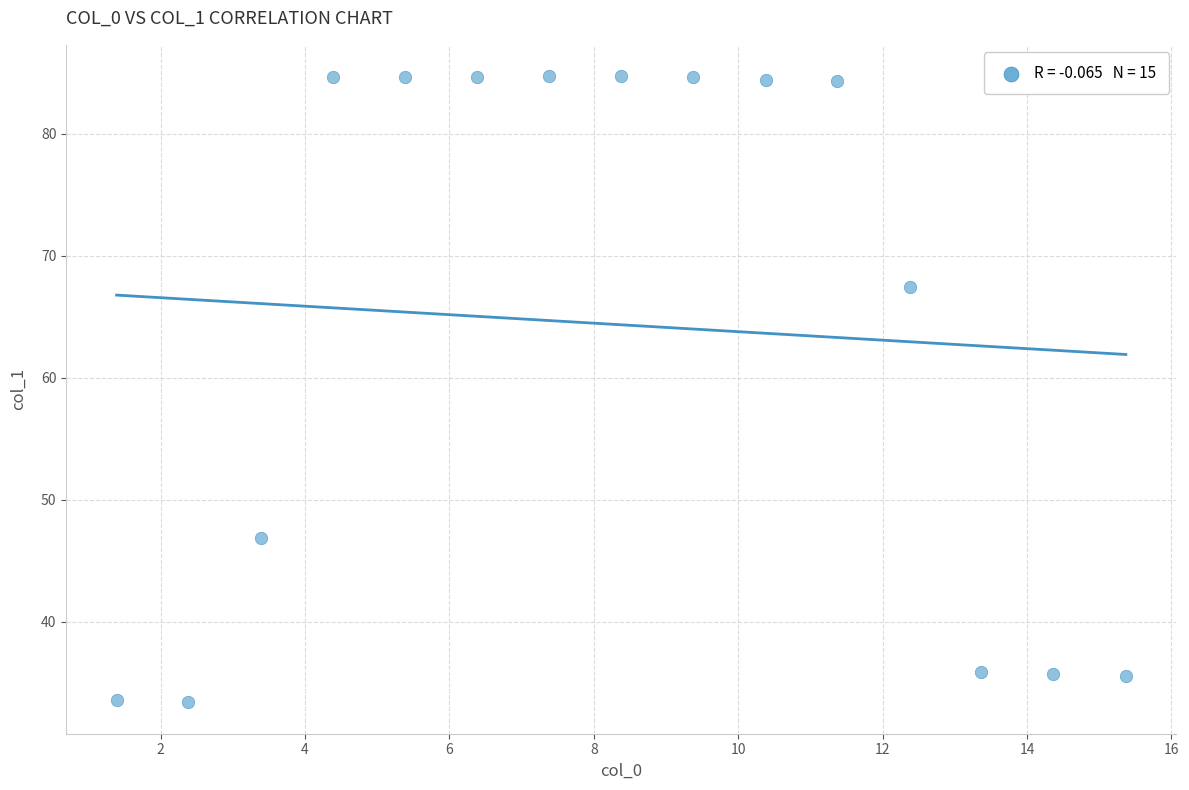

What is the range of Y values (max minus min)?

51.3